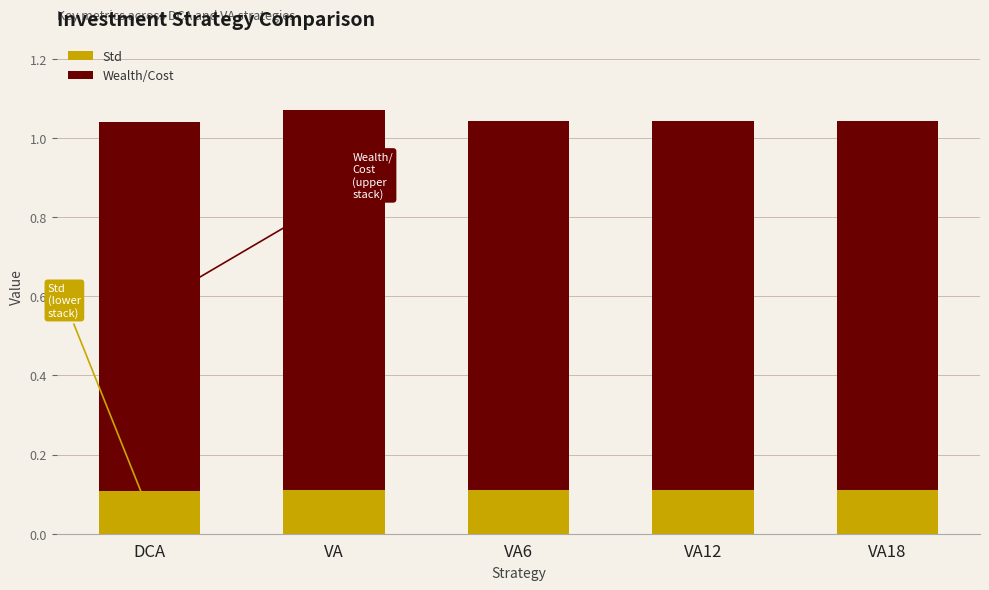

What are all the series names shown in the legend?

Std, Wealth/Cost